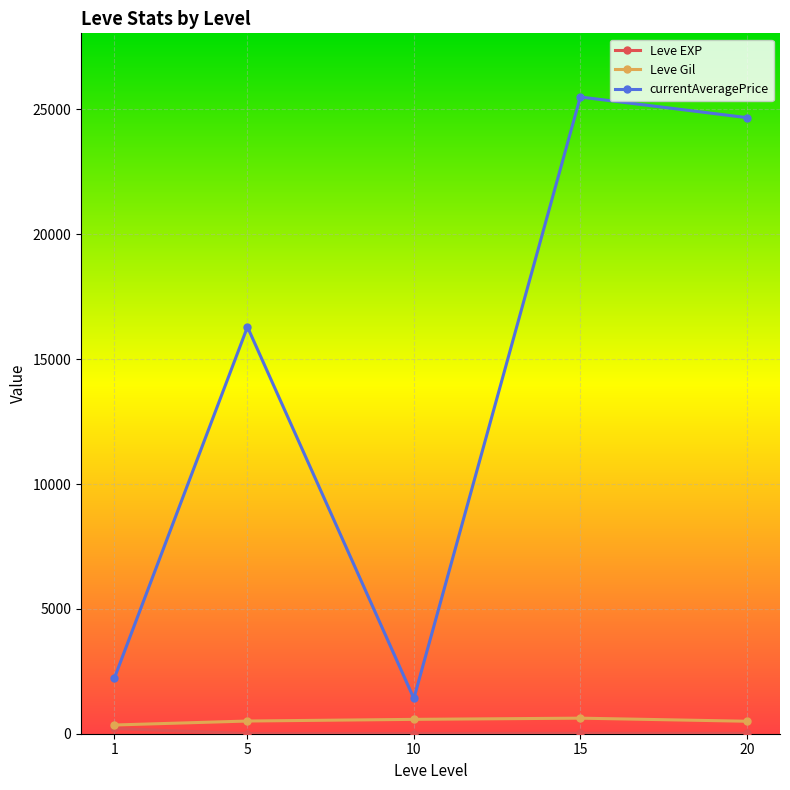

Between 10 and 15, which series saw the biggest shift?

currentAveragePrice